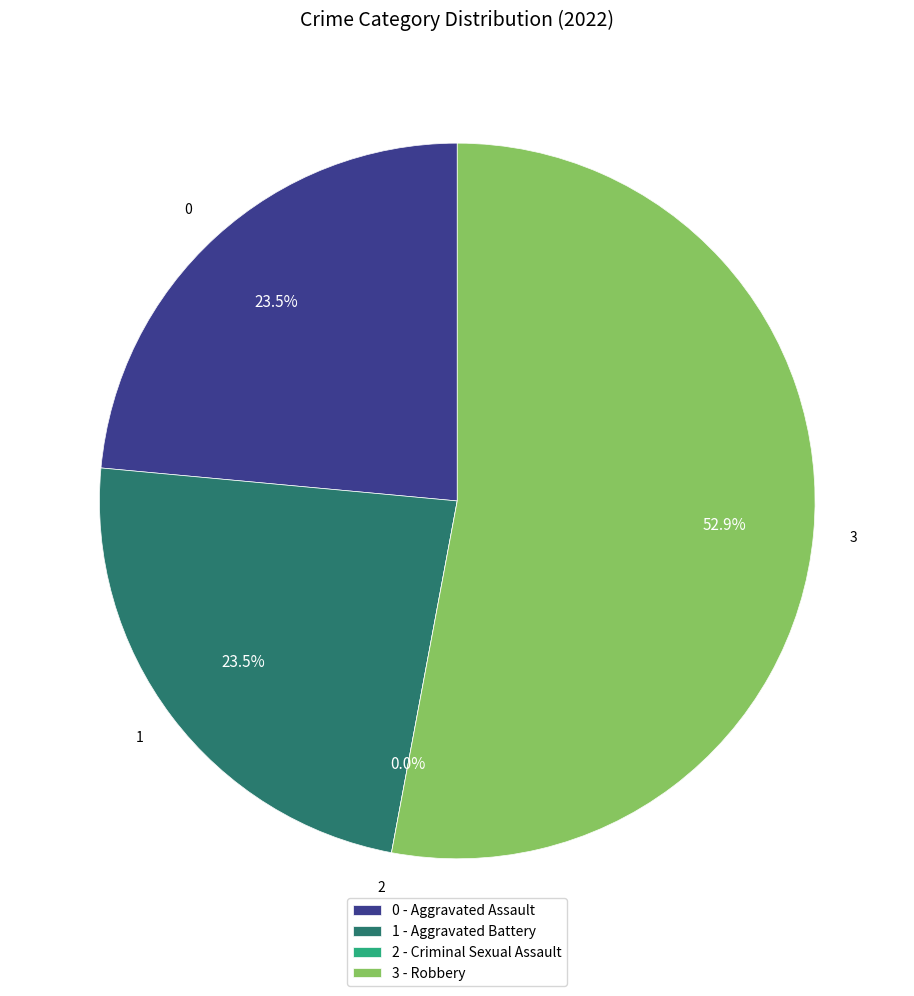

Is the sum of Aggravated Battery and Aggravated Assault greater than half?

No